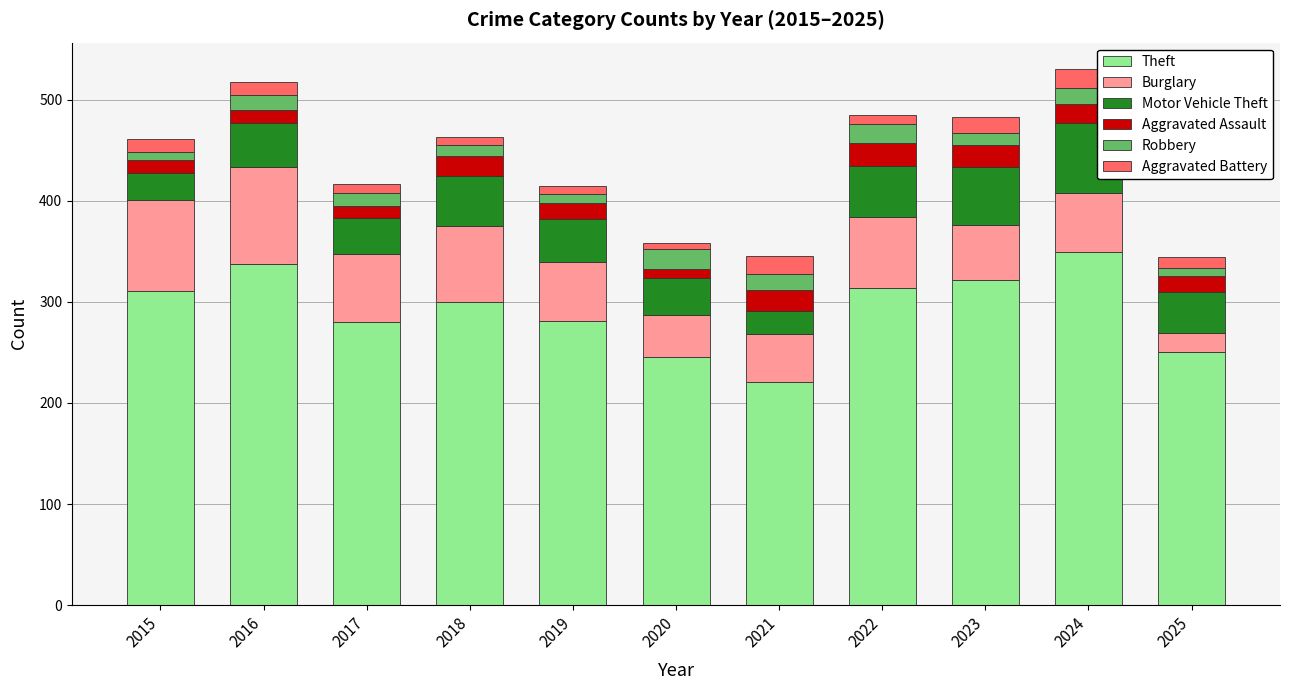

What are all the series names shown in the legend?

Theft, Burglary, Motor Vehicle Theft, Aggravated Assault, Robbery, Aggravated Battery